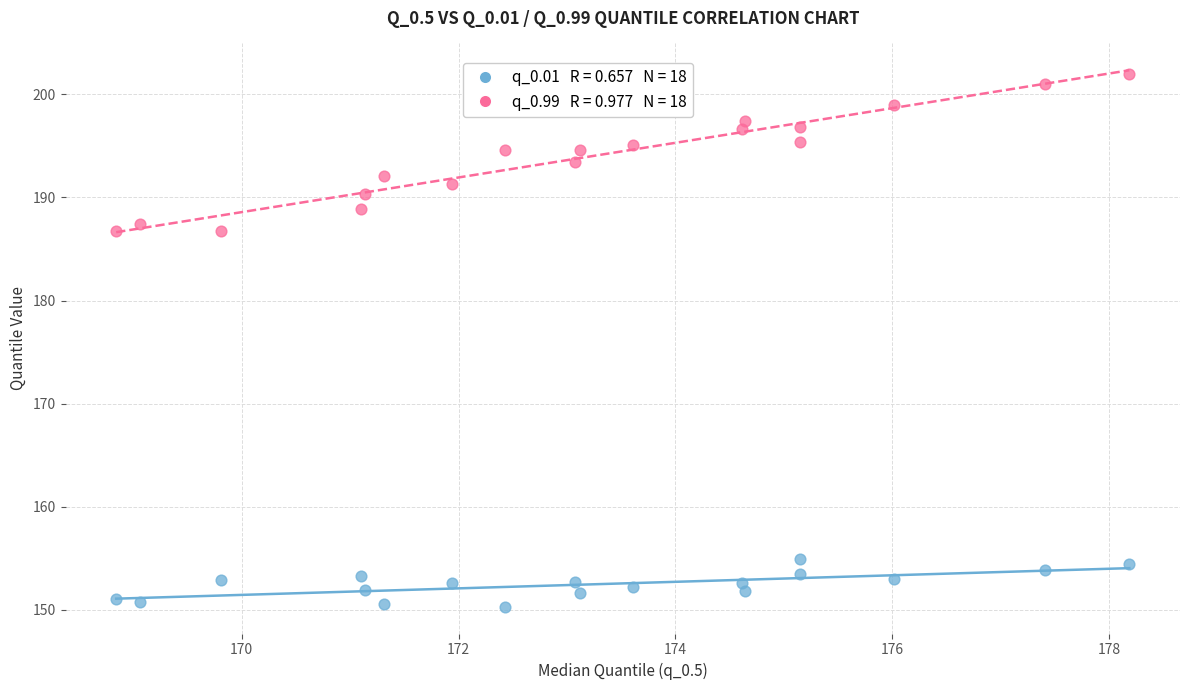

Across all data points, what is the range of Y values (max minus min)?

51.7